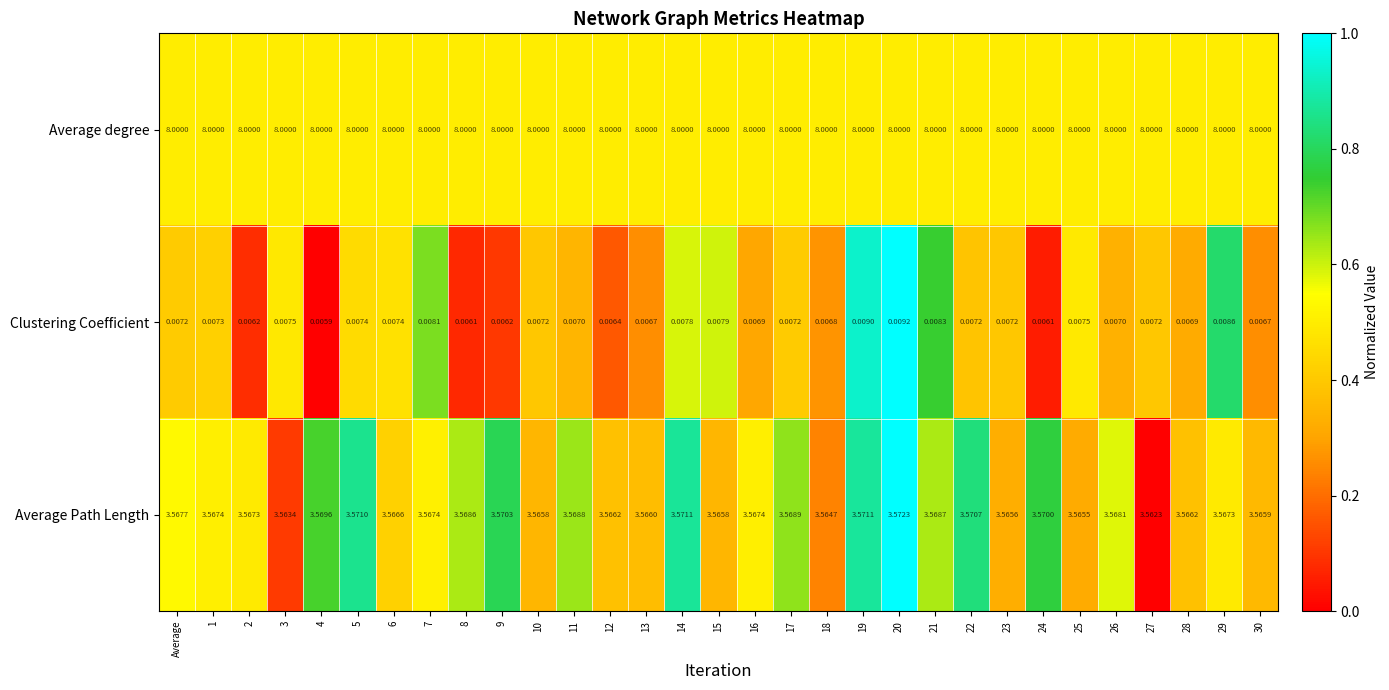

How many data points does each series have?

31